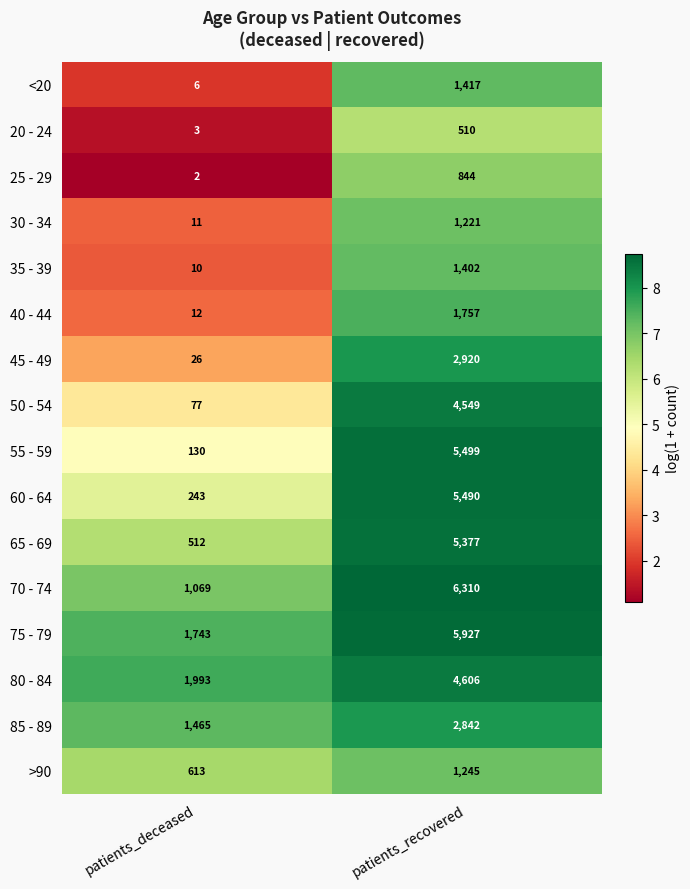

Between patients_deceased and patients_recovered, which series saw the biggest shift?

55 - 59